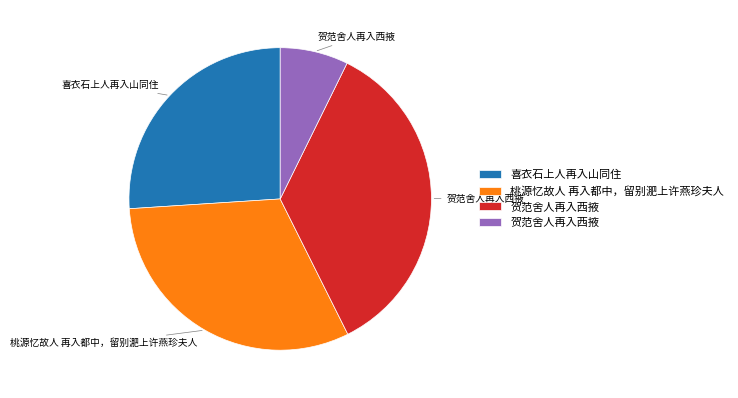

How many slices are in this pie chart?

4